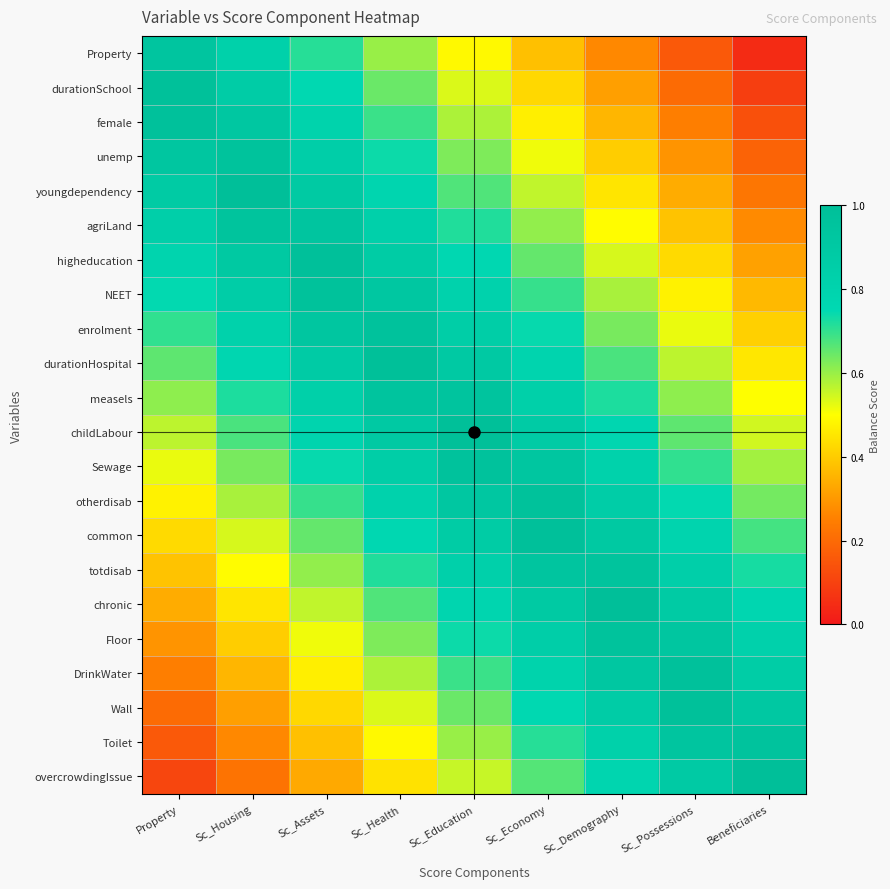

Between Sc_Possessions and Sc_Economy, which is larger?

Sc_Economy